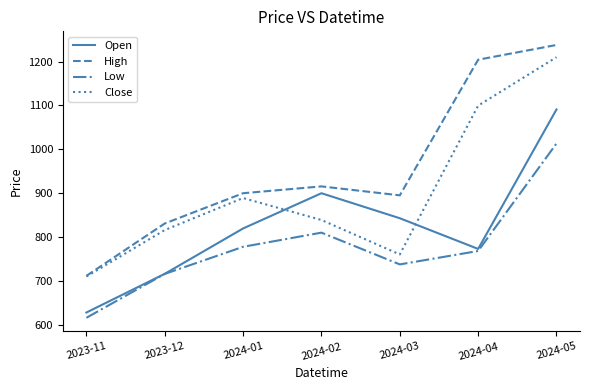

Is the value of Close at 2024-03 greater than the value of Open at 2023-12?

Yes